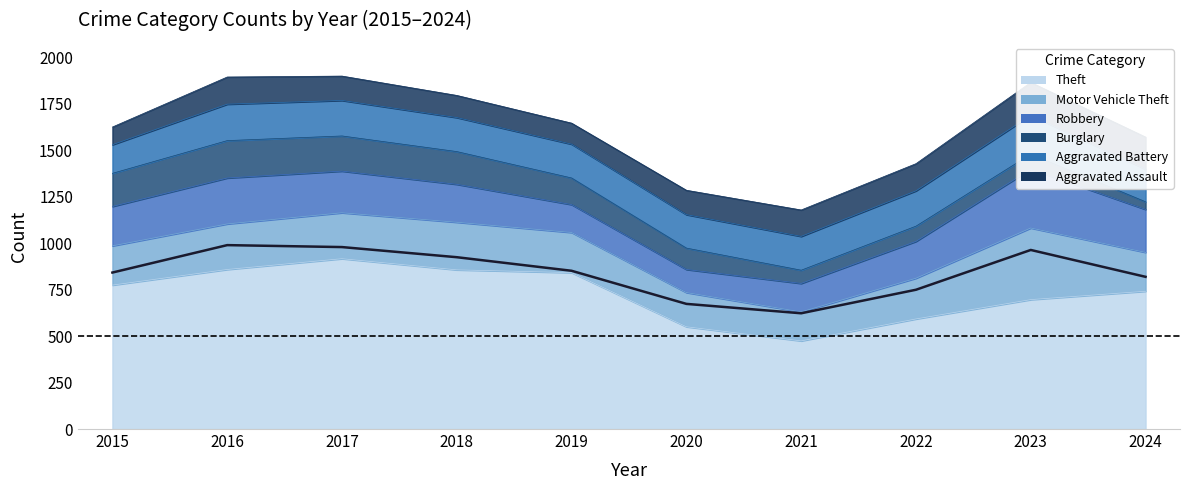

What is the value of the Theft point at the 3rd from the left?

916